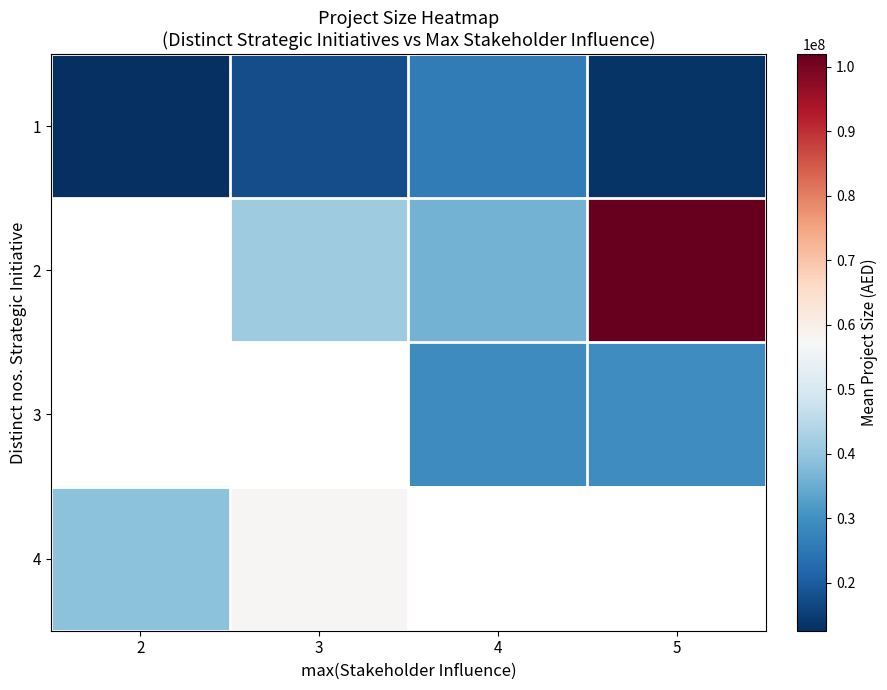

What is the greatest value displayed?

102000000.0